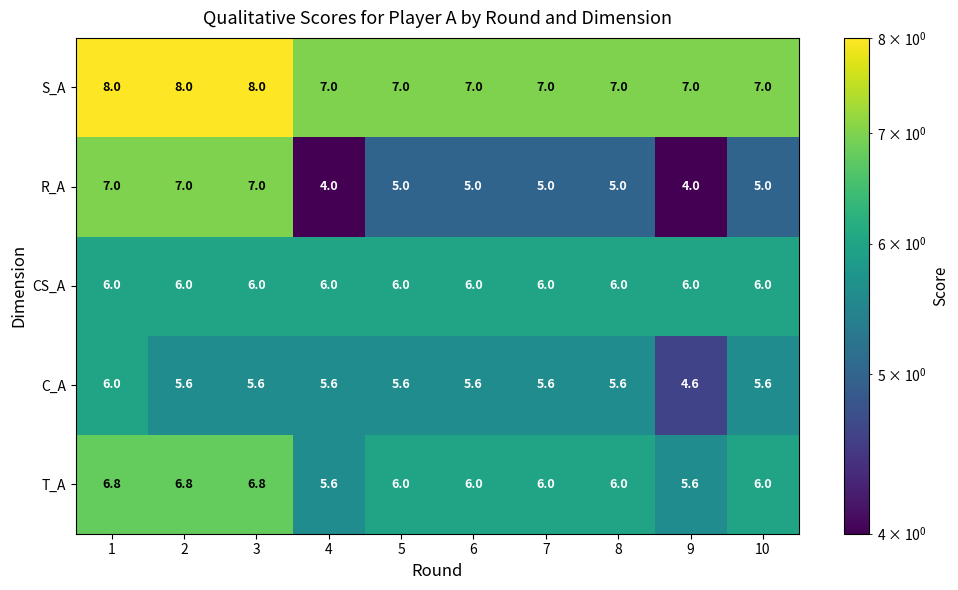

Which series has the largest range (max minus min)?

R_A